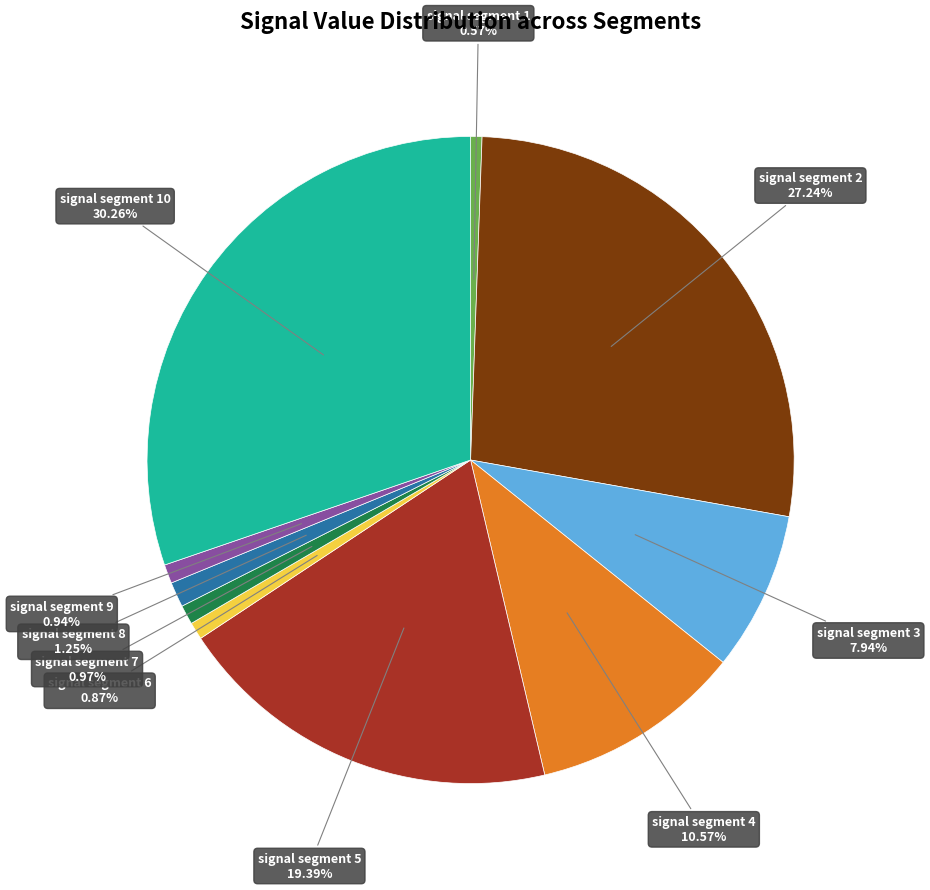

Does any single category account for the majority?

No